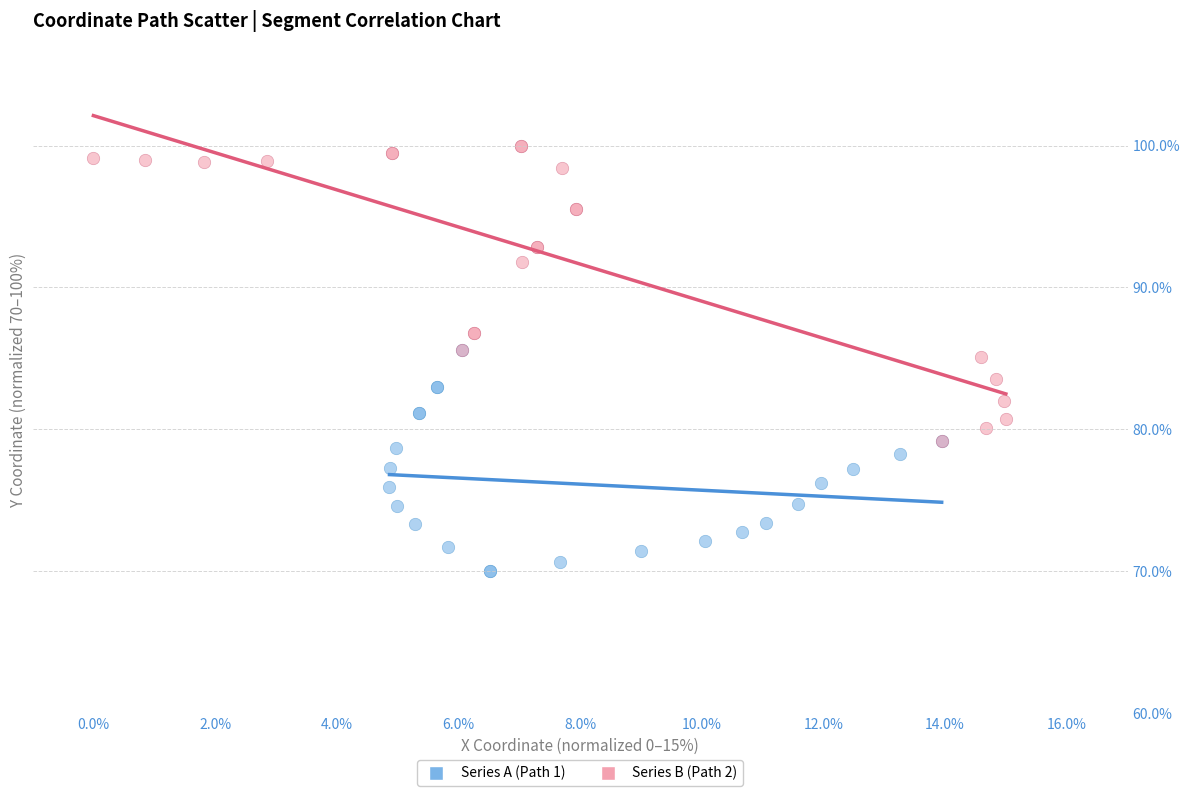

Which series reaches the minimum Y coordinate?

Series A (Path 1)